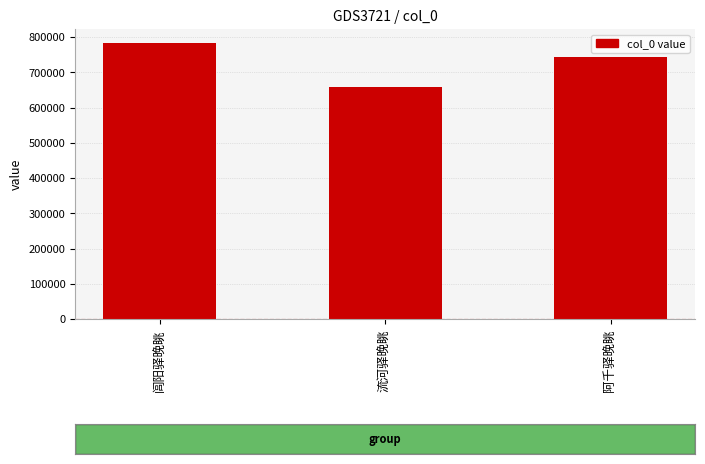

Reading right to left, extract all data points from this chart.

阿千驿晚眺=744376	流河驿晚眺=657214	闾阳驿晚眺=783803